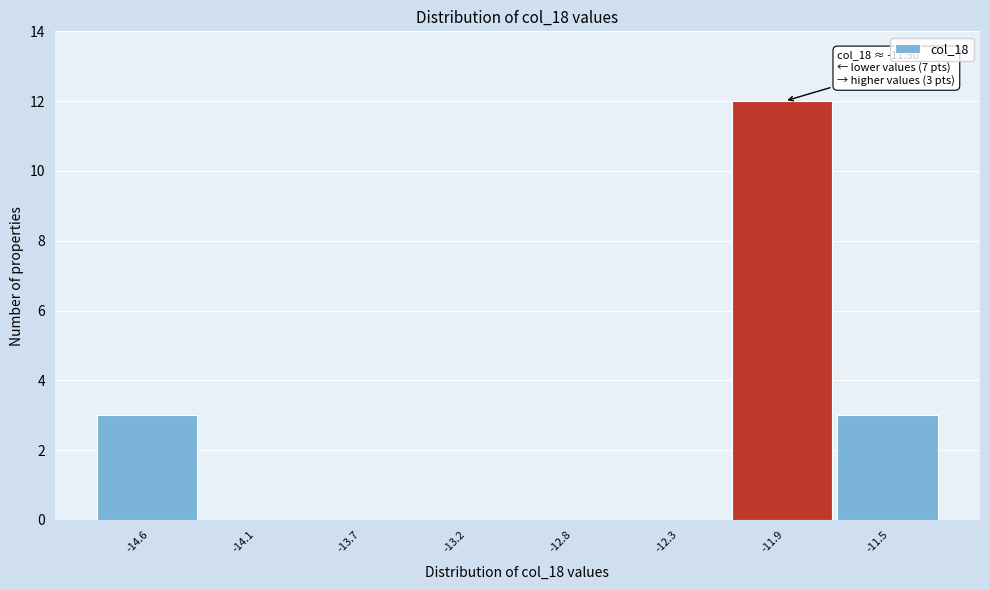

Reading left to right, transcribe all the data shown in this chart.

-14.6=3	-14.1=0	-13.7=0	-13.2=0	-12.8=0	-12.3=0	-11.9=12	-11.5=3